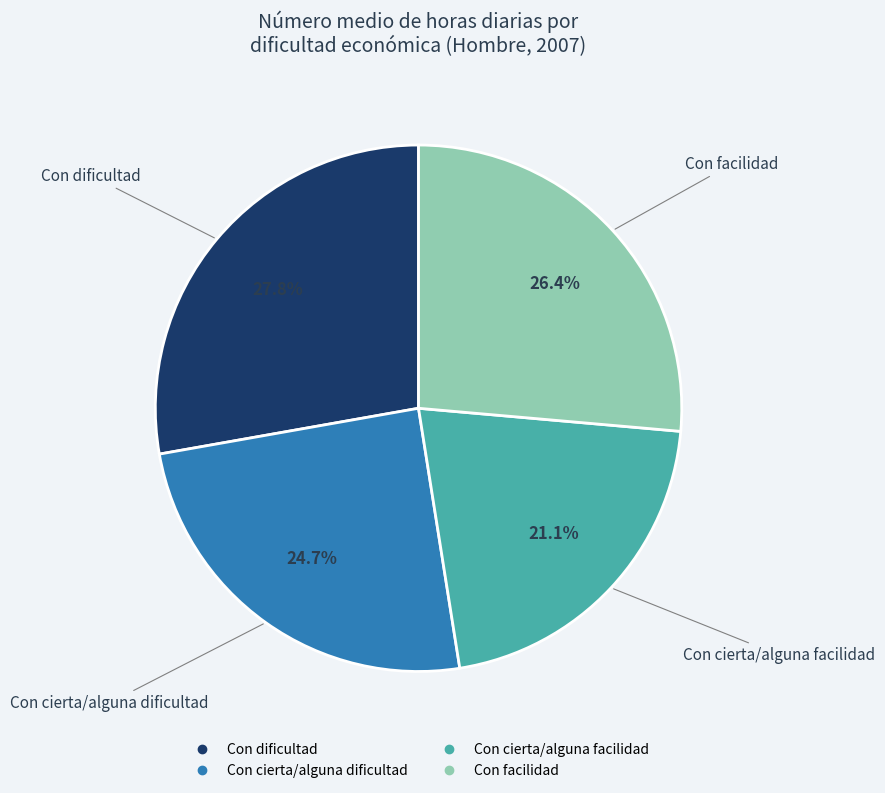

To the nearest percent, what is the average slice percentage?

25%